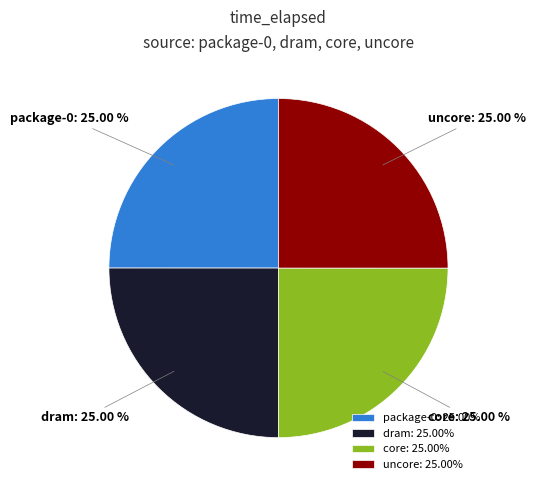

What portion of the pie excludes package-0?

75.0%